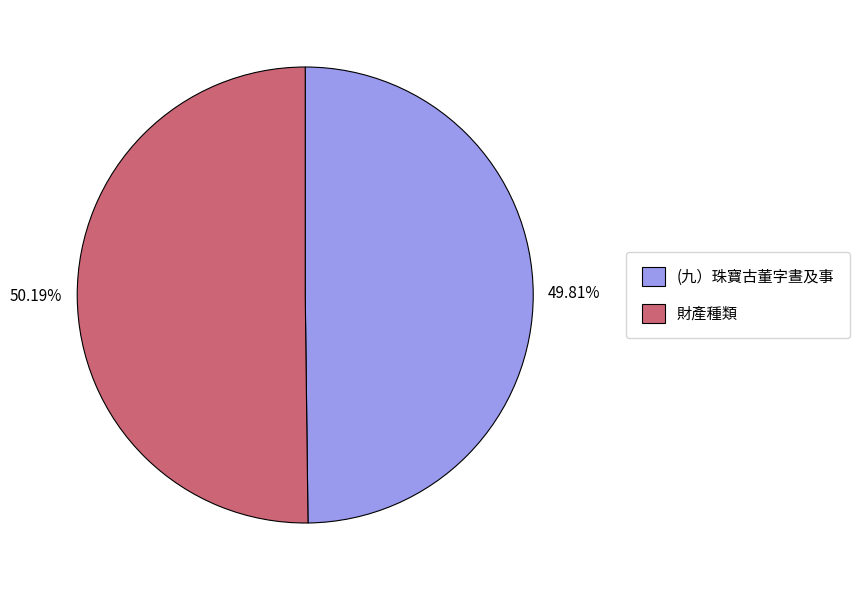

Is it true that (九）珠寶古董字晝及事 is 50% of the pie?

True